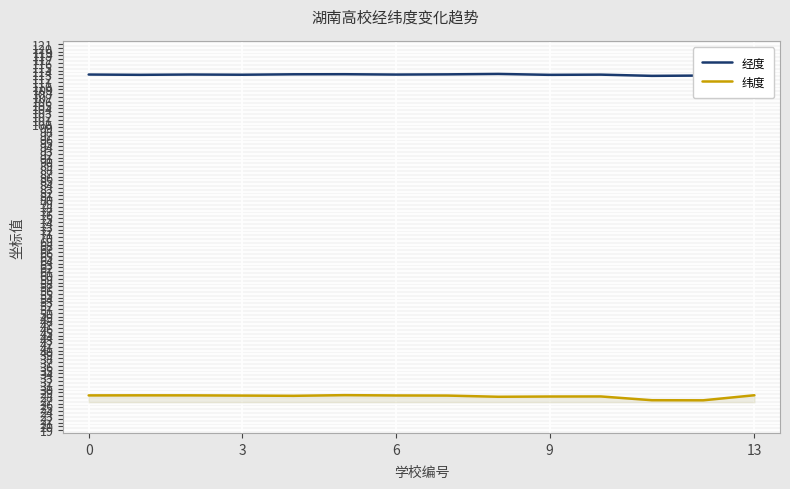

True or false: 纬度 and 经度 intersect in this chart.

False